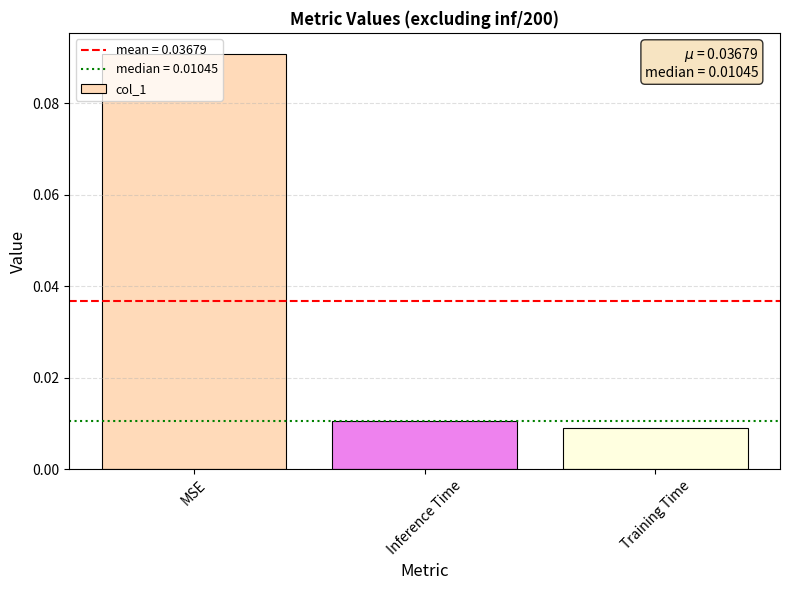

What is the label of the 3rd bar from the right?

MSE